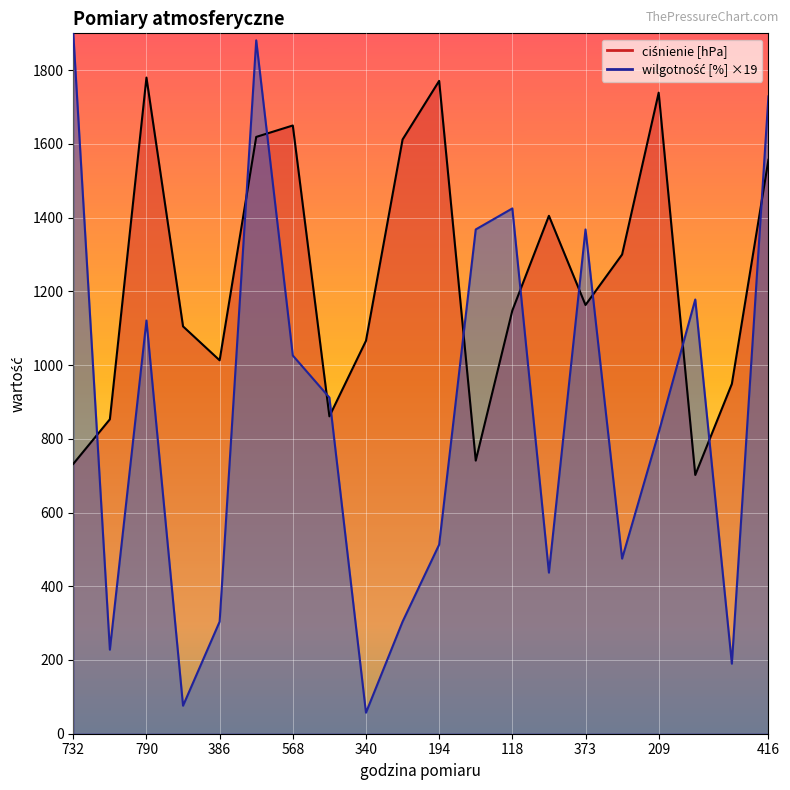

What is the difference between the maximum and minimum values in the wilgotność [%] ×19 series?

1843